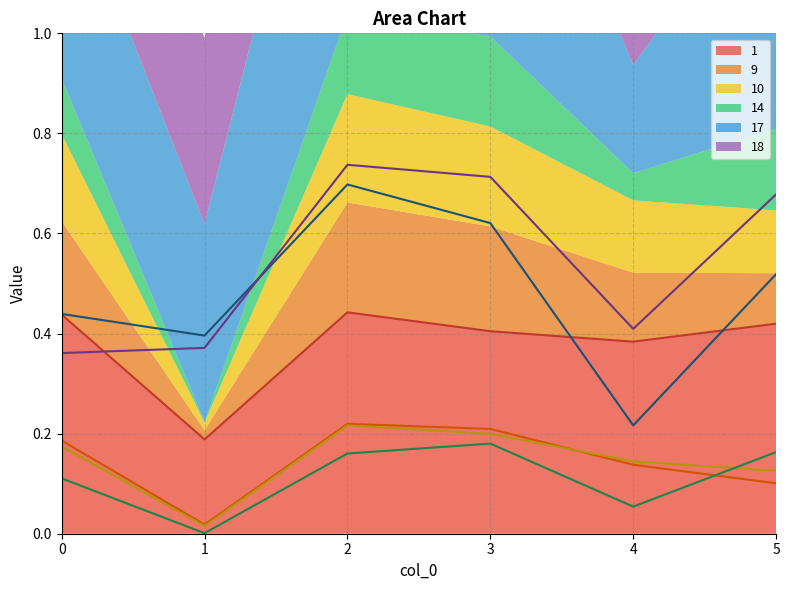

Between which two adjacent categories do 1 and 18 first intersect?

0 and 1